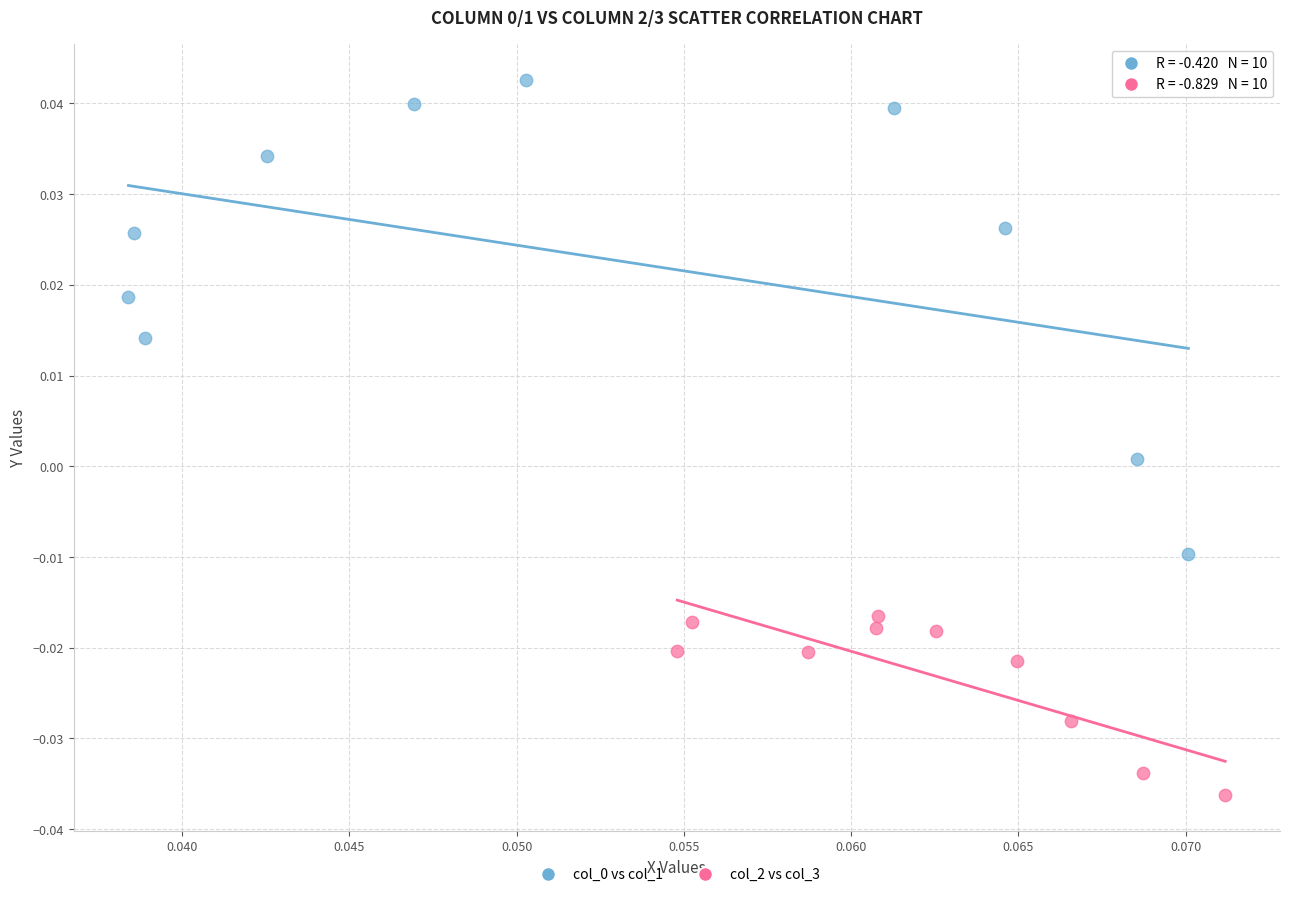

Which series contains the lowest Y value?

col_2 vs col_3